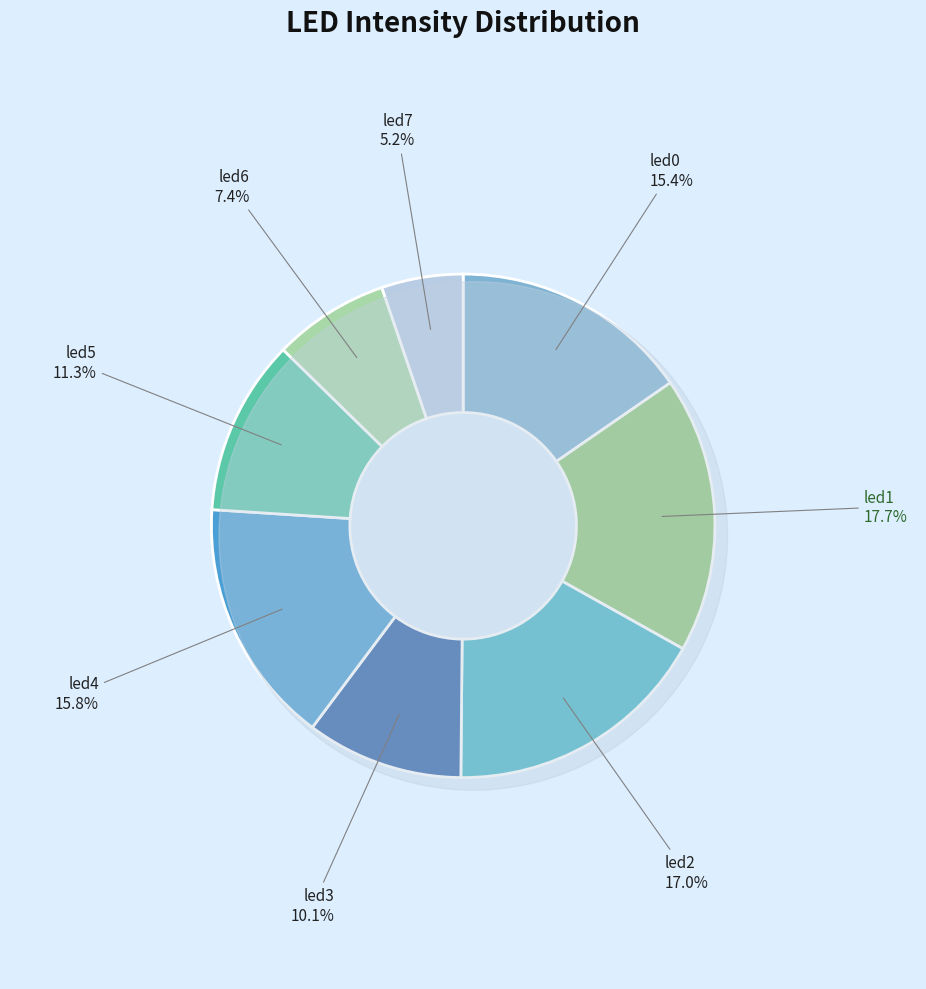

Which category has the biggest portion of the pie?

led1